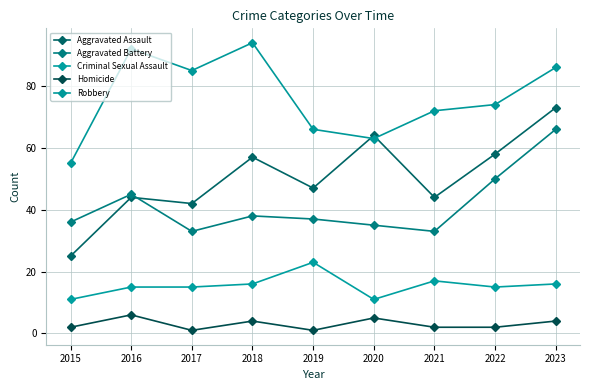

Is this an area chart (filled region under the line)?

No